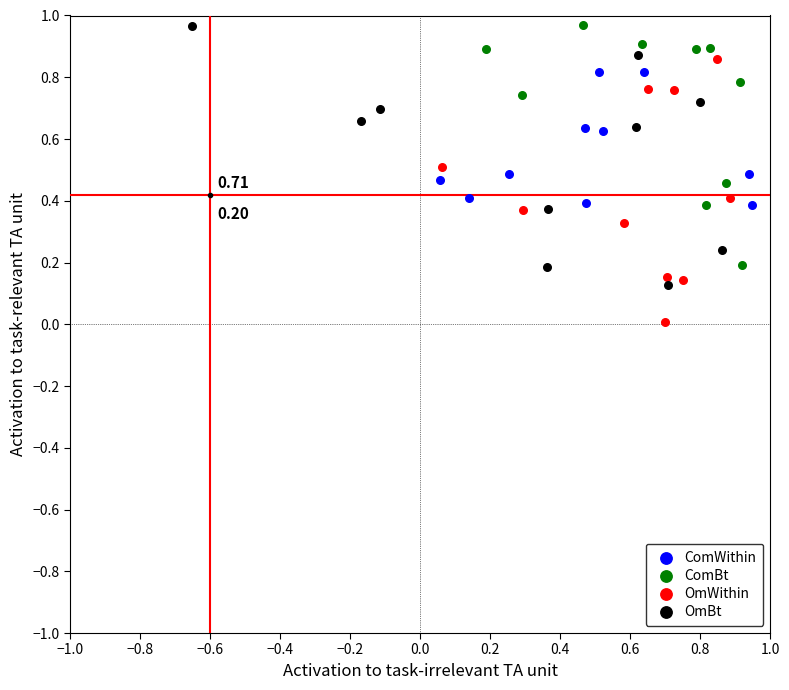

Which series reaches the minimum Y coordinate?

OmWithin